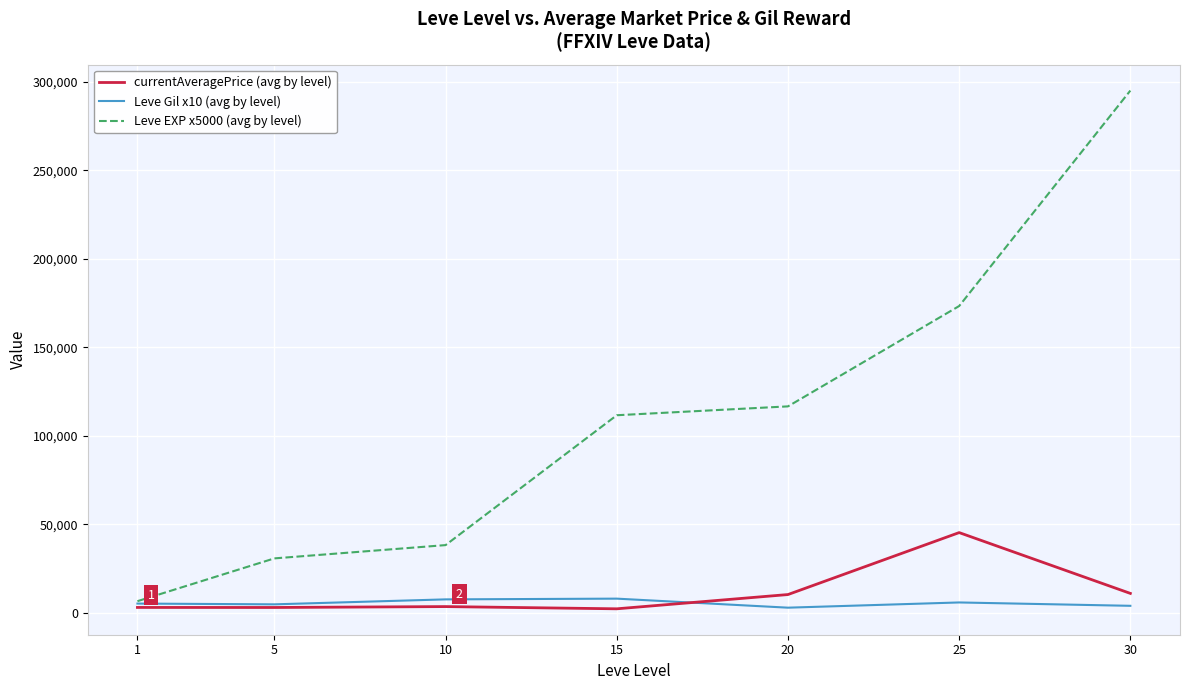

What is the approximate value of Leve EXP x5000 (avg by level) at 1?

6666.7